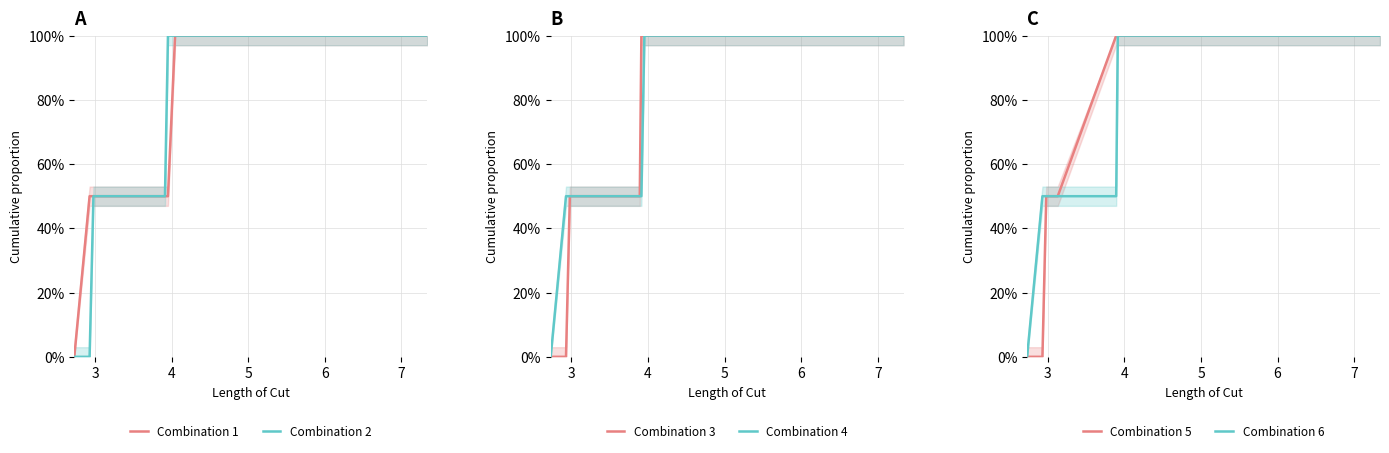

How many values in Combination 5 are above zero?

18